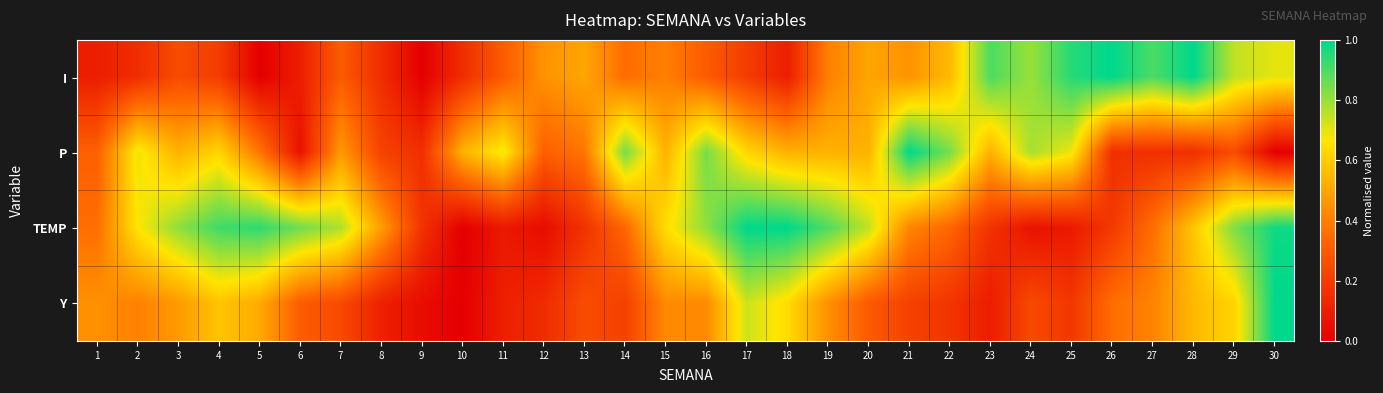

Reading left to right, list all the values displayed in this chart.

I: 1=0.1	2=0.1	3=0.2	4=0.2	5=0.0	6=0.1	7=0.3	8=0.1	9=0.0	10=0.1	11=0.3	12=0.5	13=0.5	14=0.3	15=0.4	16=0.3	17=0.2	18=0.1	19=0.4	20=0.5	21=0.5	22=0.6	23=0.9	24=0.8	25=0.9	26=1.0	27=0.9	28=1.0	29=0.8	30=0.7
P: 1=0.3	2=0.7	3=0.5	4=0.6	5=0.4	6=0.1	7=0.5	8=0.2	9=0.2	10=0.5	11=0.7	12=0.3	13=0.4	14=0.8	15=0.5	16=0.8	17=0.6	18=0.5	19=0.5	20=0.5	21=1.0	22=0.8	23=0.5	24=0.8	25=0.7	26=0.2	27=0.2	28=0.2	29=0.3	30=0.0
TEMP: 1=0.4	2=0.7	3=0.8	4=0.9	5=0.9	6=0.9	7=0.8	8=0.5	9=0.2	10=0.0	11=0.1	12=0.0	13=0.2	14=0.3	15=0.6	16=0.8	17=1.0	18=1.0	19=0.9	20=0.8	21=0.4	22=0.3	23=0.2	24=0.1	25=0.1	26=0.2	27=0.4	28=0.6	29=0.8	30=1.0
Y: 1=0.4	2=0.4	3=0.5	4=0.6	5=0.5	6=0.3	7=0.2	8=0.1	9=0.0	10=0.0	11=0.1	12=0.1	13=0.2	14=0.2	15=0.4	16=0.4	17=0.7	18=0.6	19=0.4	20=0.3	21=0.2	22=0.2	23=0.1	24=0.2	25=0.2	26=0.4	27=0.4	28=0.5	29=0.6	30=1.0